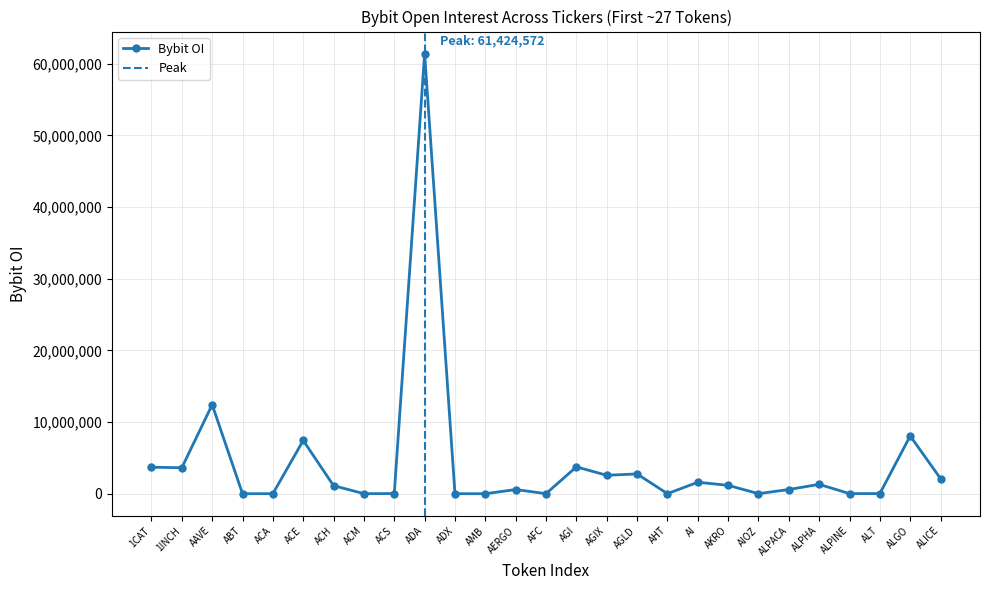

Reading left to right, what are all the values shown in this chart?

1CAT=3704055	1INCH=3626556	AAVE=12423623	ABT=2545	ACA=6756	ACE=7434364	ACH=1124534	ACM=8538	ACS=23195	ADA=61424572	ADX=3260	AMB=1768	AERGO=581812	AFC=11532	AGI=3746778	AGIX=2575788	AGLD=2764796	AHT=6641	AI=1602056	AKRO=1173823	AIOZ=9104	ALPACA=589266	ALPHA=1307698	ALPINE=18112	ALT=22765	ALGO=8062824	ALICE=2113038